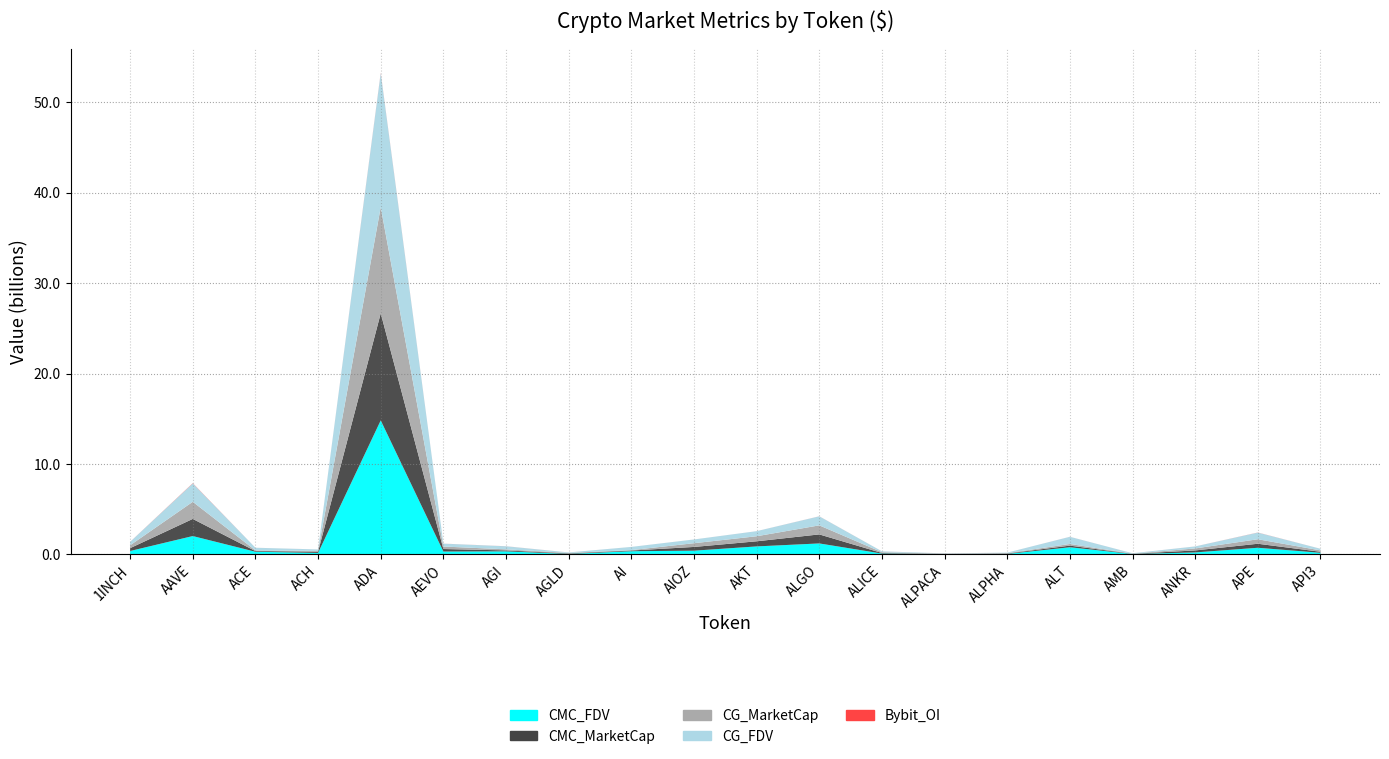

Reading left to right, list all the values displayed in this chart.

CMC_FDV: 376476146.1	2030500341.0	293990083.2	166083764.6	14823502875.4	318144743.7	337484013.8	54345262.4	352409782.8	412854932.4	884664982.4	1214275106.0	93987401.9	32233804.2	51617377.1	792626660.6	43659192.5	219976621.0	734466456.8	180656117.4
CMC_MarketCap: 315571562.5	1894590737.3	74710853.9	134457833.5	11845837679.3	276907103.6	103719722.1	54345262.4	76649127.8	412854932.4	565322255.0	999053913.0	63829977.2	25873716.0	46249169.9	176951856.7	20813338.0	219976621.0	444275699.2	111357668.9
CG_MarketCap: 315847839.0	1894854404.0	74754911.0	82147413.0	11741143465.0	276820976.0	119637577.0	54318105.0	45851306.0	412689001.0	559102459.0	999563467.0	86642555.0	25953248.0	46254866.0	183286191.0	19127221.0	220115334.0	496822751.0	150029629.0
CG_FDV: 376805743.0	2030782922.0	292778420.0	166166153.0	14818192563.0	318045789.0	338212395.0	54318105.0	352702353.0	412886299.0	561012022.0	999563463.0	94091463.0	25953248.0	51623734.0	793303622.0	43630762.0	220115334.0	736421132.0	180761921.0
Bybit_OI: 5632198.0	27114544.0	1460561.0	1351046.0	42698878.0	4546936.0	5346751.0	1053500.0	1396157.0	1305971.0	1672721.0	5571551.0	2021015.0	1970322.0	880200.0	3725965.0	857602.0	3216605.0	10744107.0	1604657.0